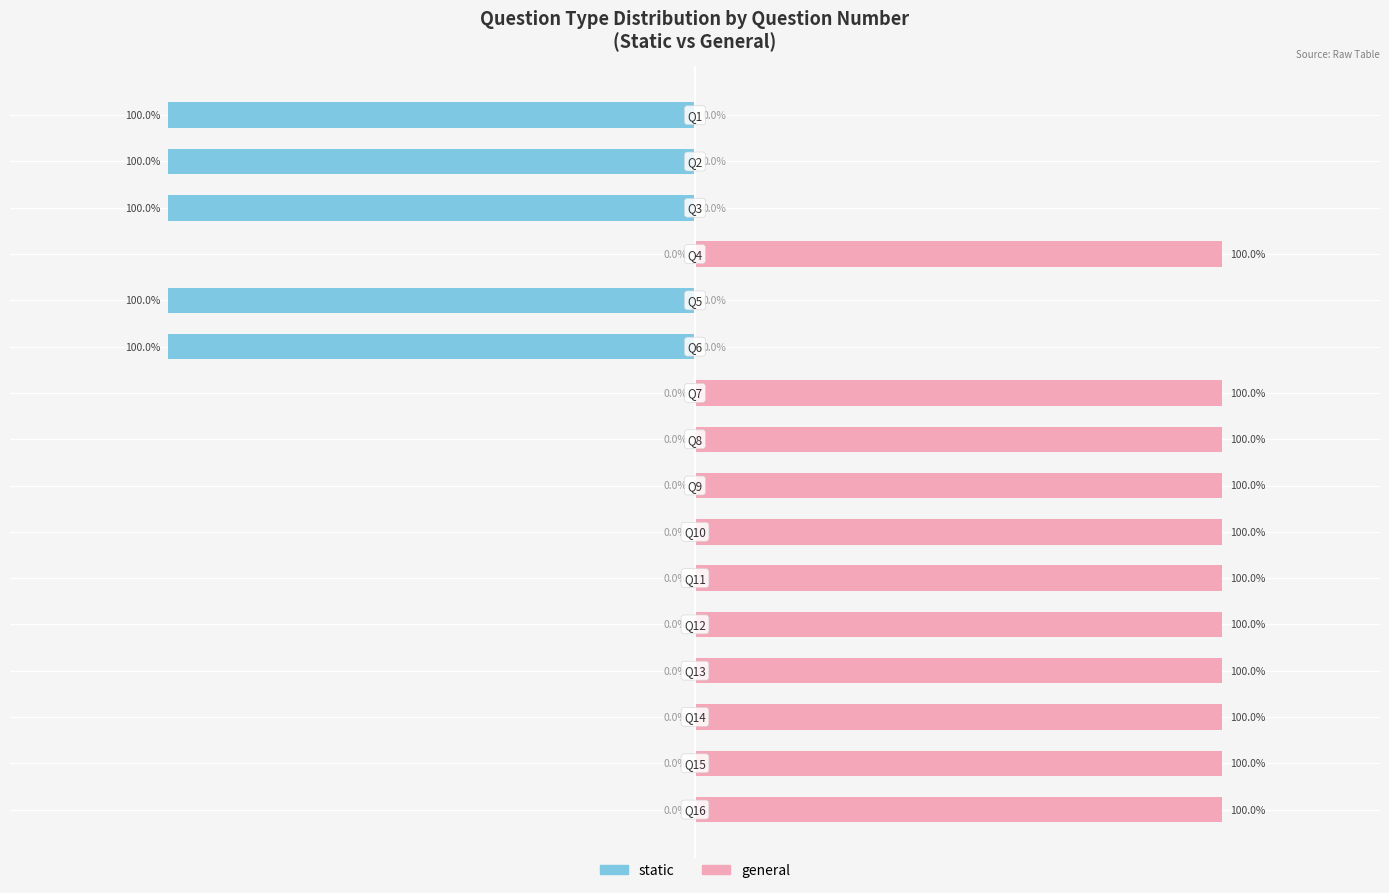

Which series has the largest range (max minus min)?

static